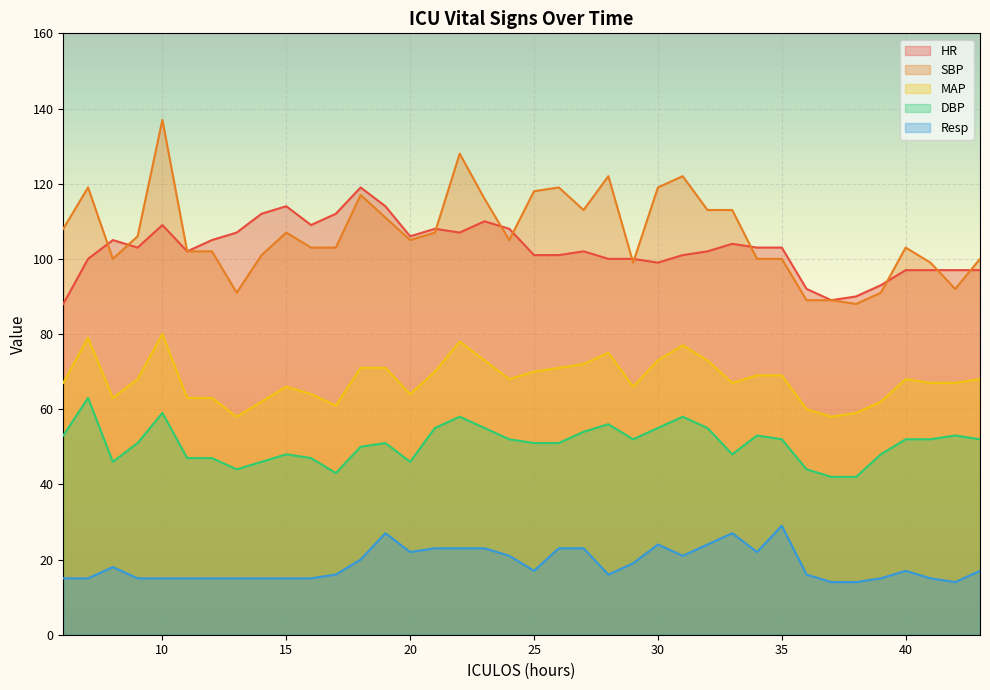

What is the sum of the Resp values at 14 and 30?

39